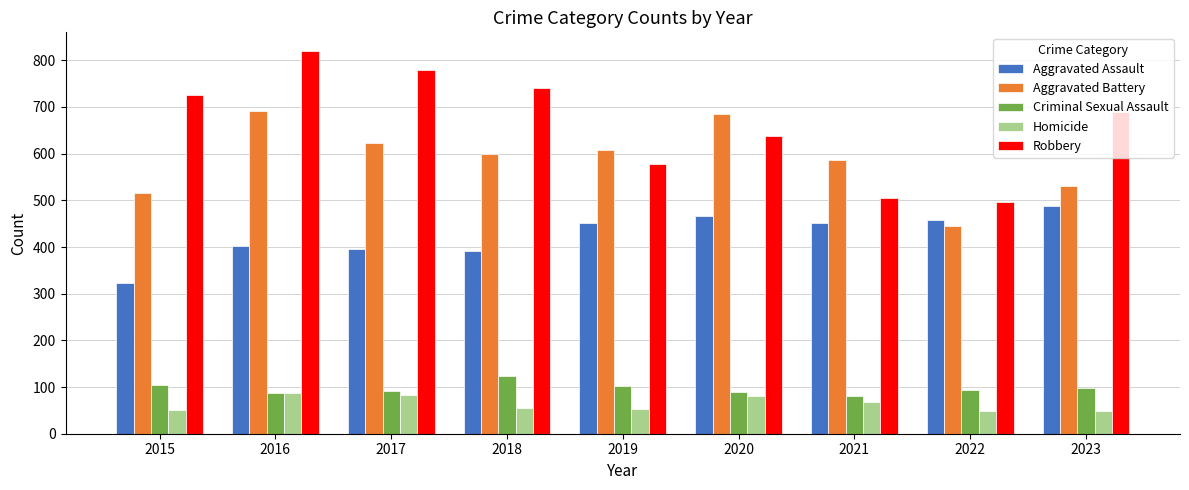

What is the value of the Criminal Sexual Assault bar at the 9th from the left?

97